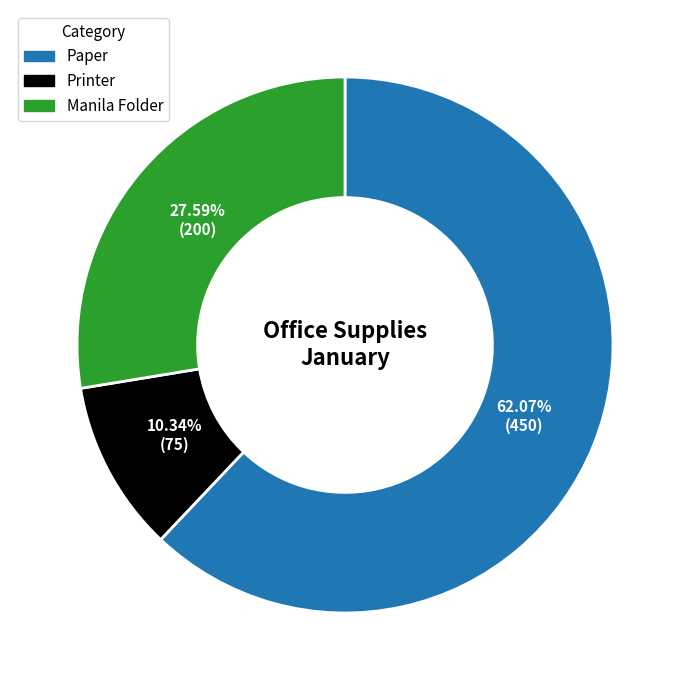

What percentage do Manila Folder and Paper together represent?

89.7%